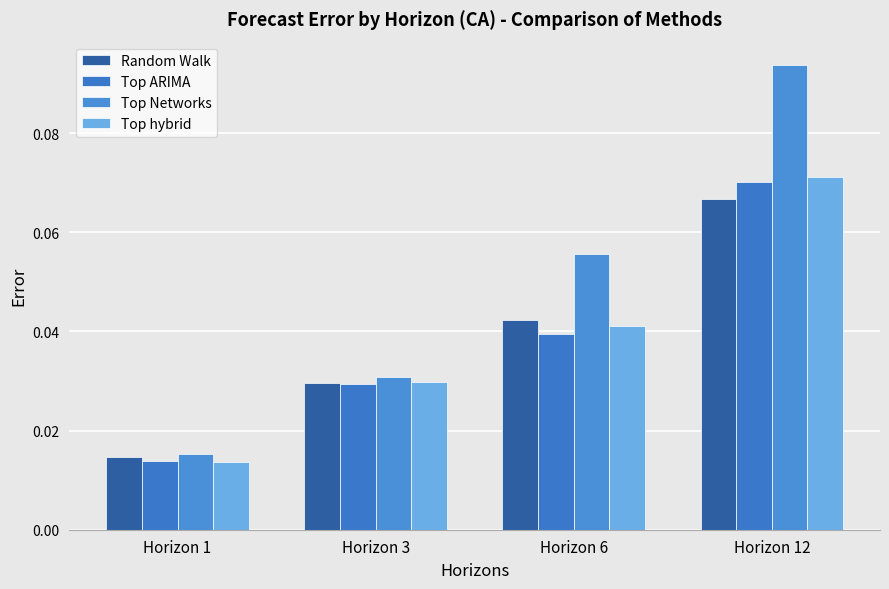

Which series has the widest spread of values?

Top Networks